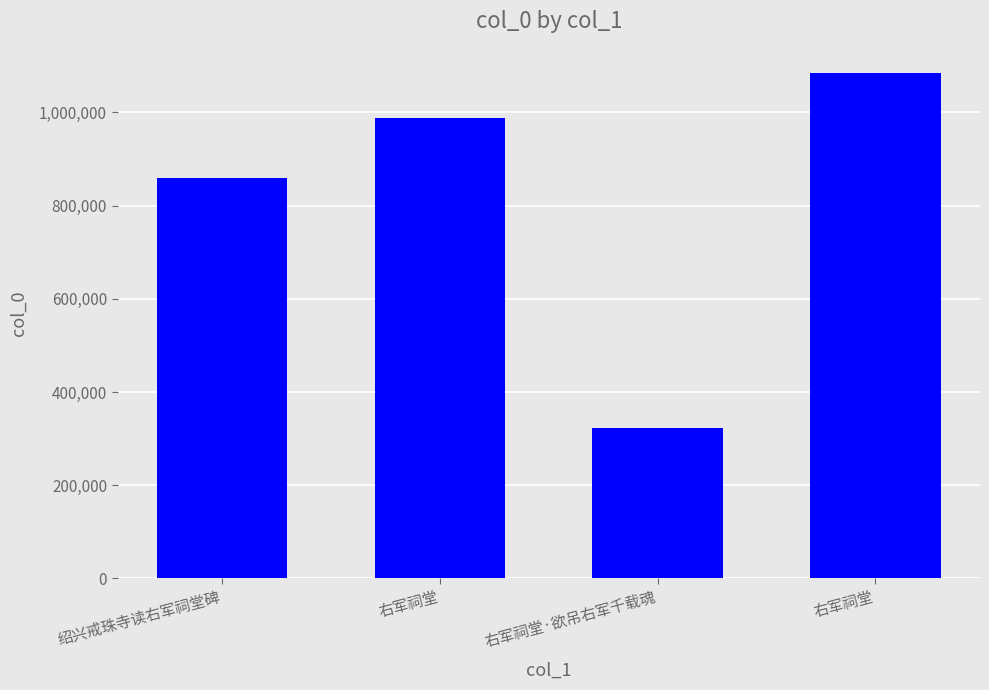

How many categories are shown in the chart?

4